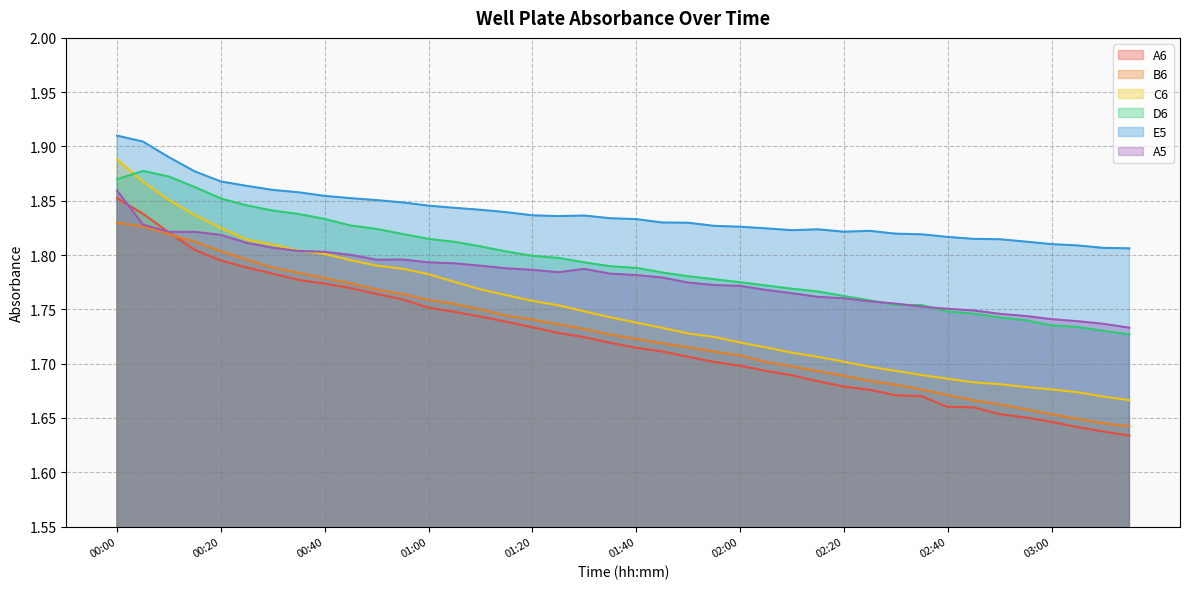

At which label is A6 closest to 1?

03:15